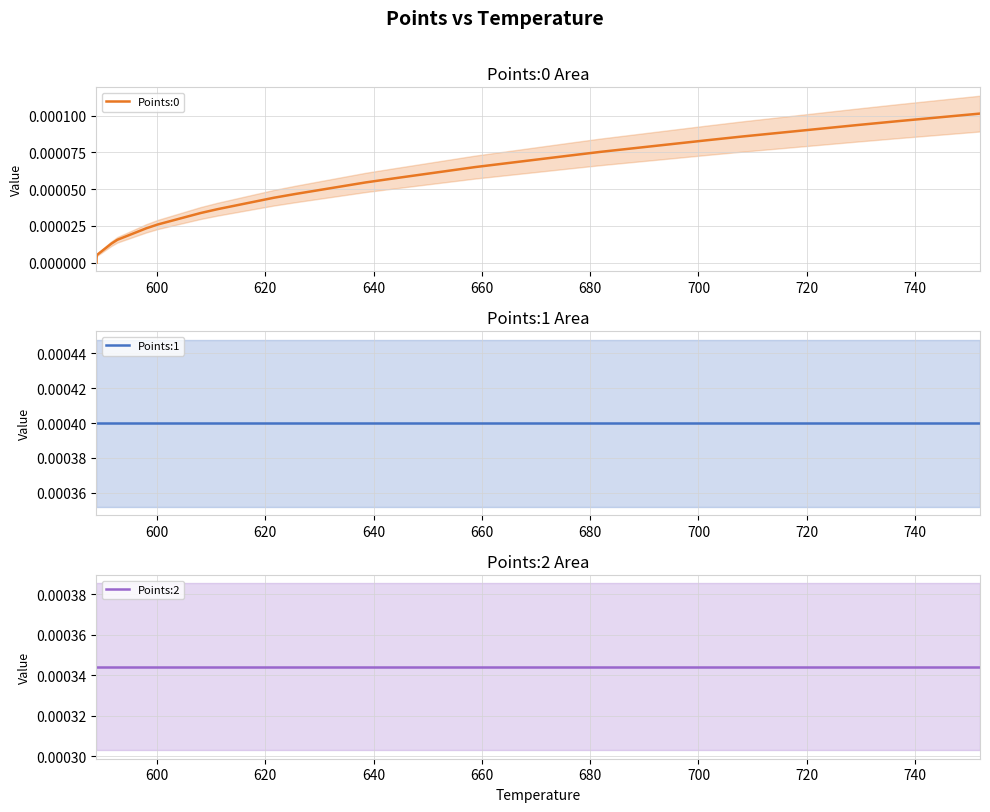

List the series in order of their overall mean, highest first.

Points:1, Points:2, Points:0